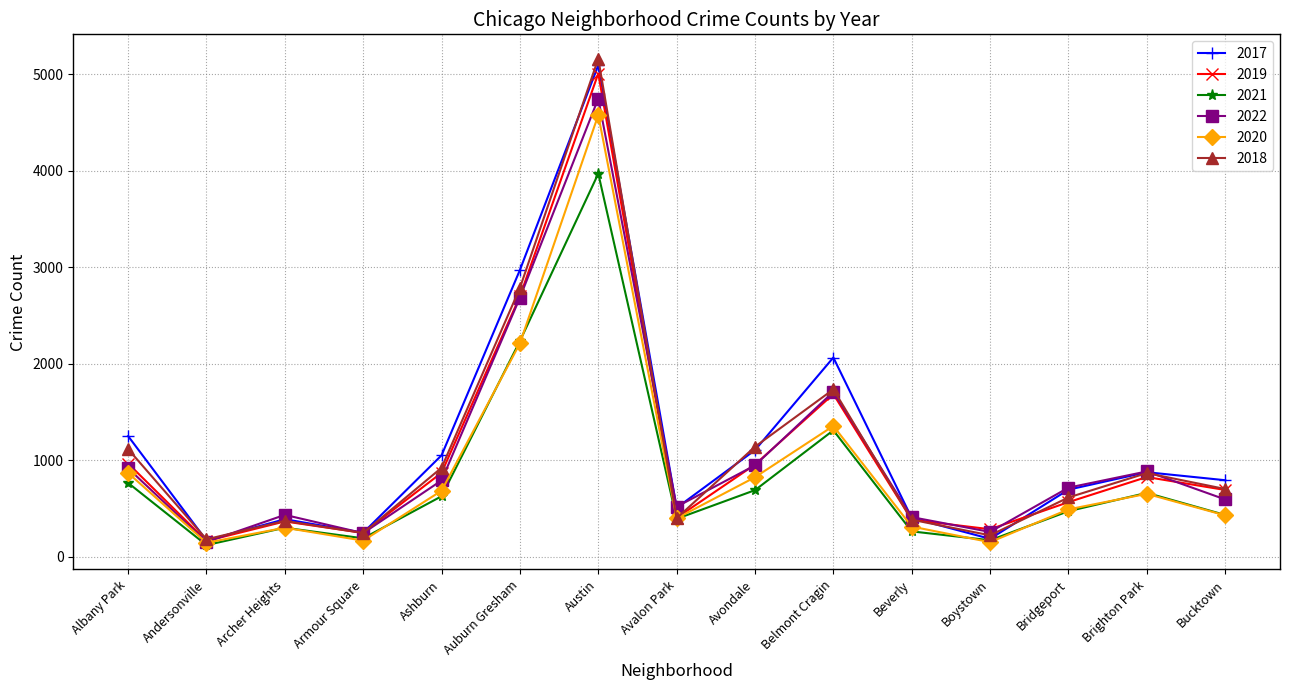

List the series in order of their peak value, highest first.

2018, 2017, 2019, 2022, 2020, 2021